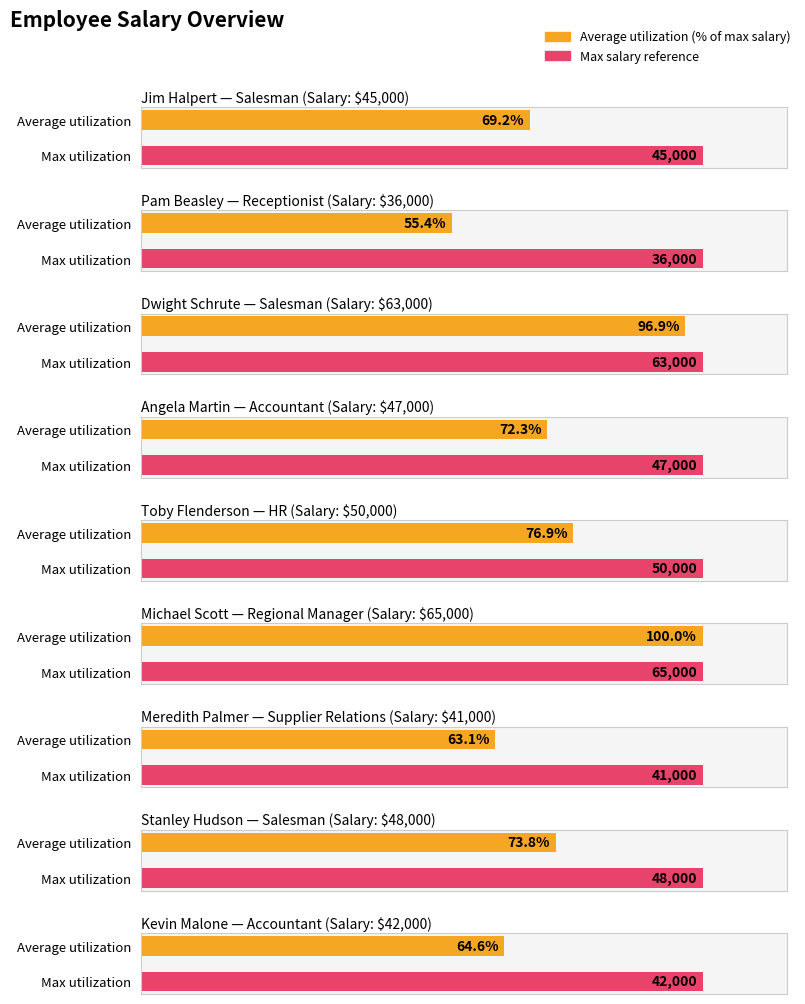

Count the number of values greater than 47000.

4